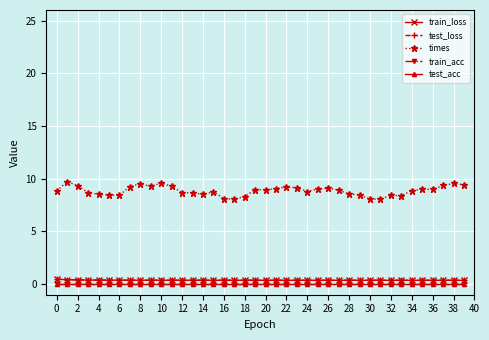

Does the chart have visible grid lines?

Yes